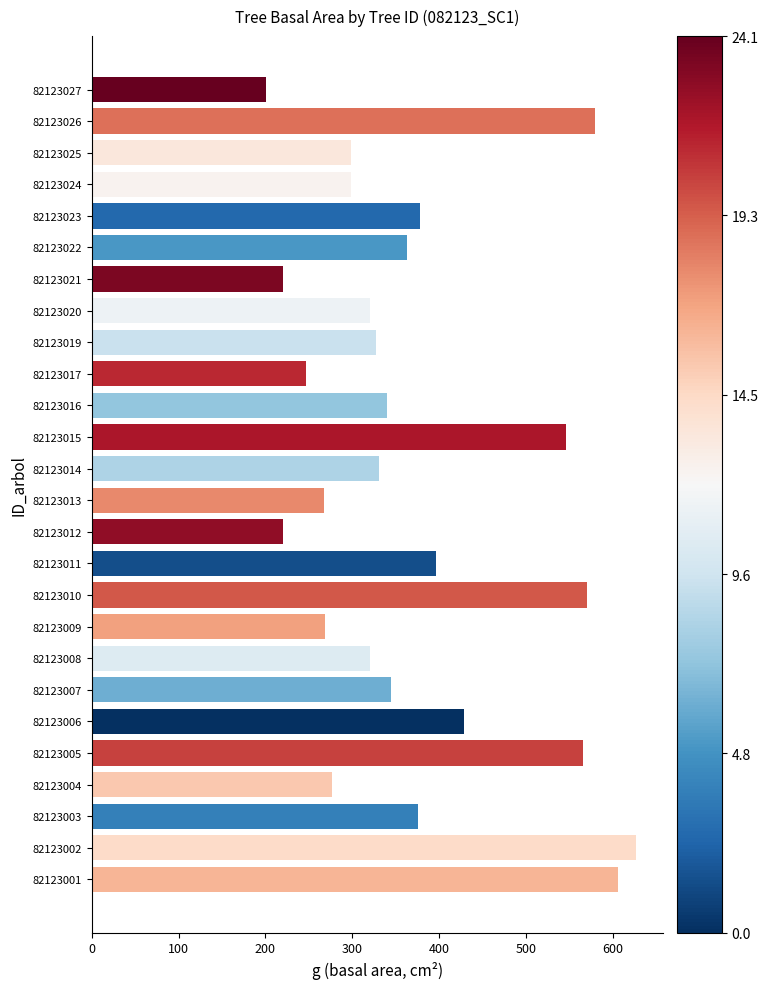

The value at 82123017 is 412.6. True or false?

False